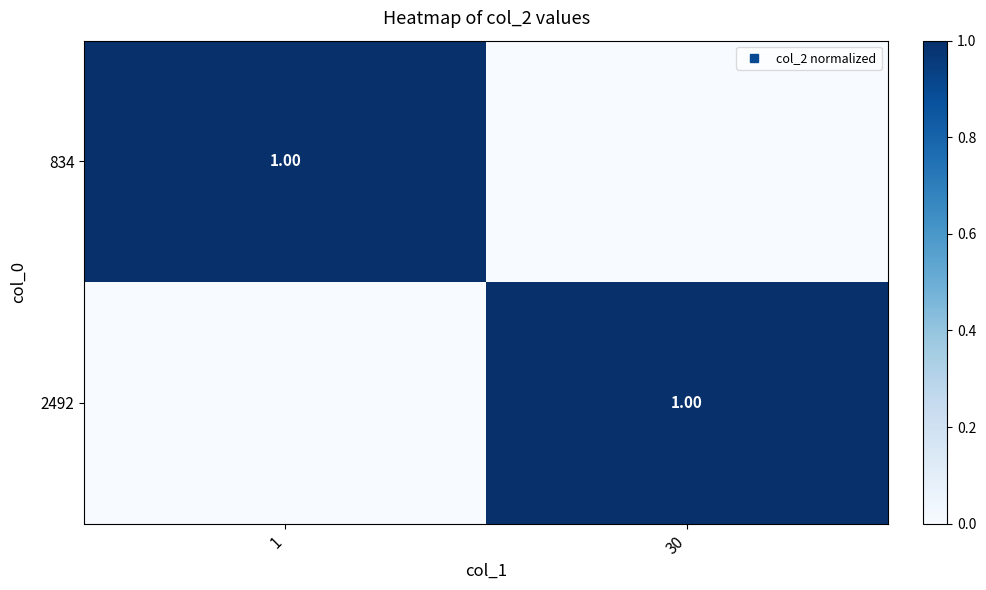

Which category has the lowest value across all series?

30